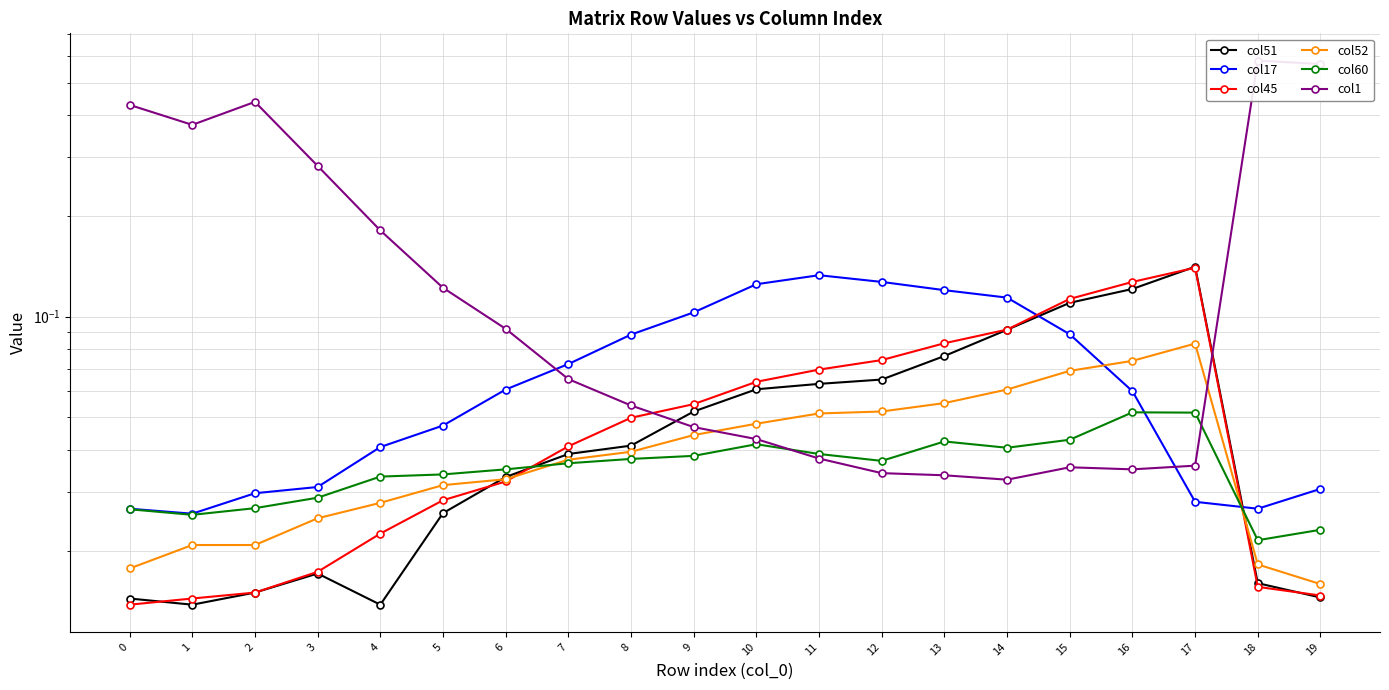

Reading right to left, what are all the values shown in this chart?

col51: 0.0	0.0	0.1	0.1	0.1	0.1	0.1	0.1	0.1	0.1	0.1	0.0	0.0	0.0	0.0	0.0	0.0	0.0	0.0	0.0
col17: 0.0	0.0	0.0	0.1	0.1	0.1	0.1	0.1	0.1	0.1	0.1	0.1	0.1	0.1	0.0	0.0	0.0	0.0	0.0	0.0
col45: 0.0	0.0	0.1	0.1	0.1	0.1	0.1	0.1	0.1	0.1	0.1	0.0	0.0	0.0	0.0	0.0	0.0	0.0	0.0	0.0
col52: 0.0	0.0	0.1	0.1	0.1	0.1	0.1	0.1	0.1	0.0	0.0	0.0	0.0	0.0	0.0	0.0	0.0	0.0	0.0	0.0
col60: 0.0	0.0	0.1	0.1	0.0	0.0	0.0	0.0	0.0	0.0	0.0	0.0	0.0	0.0	0.0	0.0	0.0	0.0	0.0	0.0
col1: 0.6	0.6	0.0	0.0	0.0	0.0	0.0	0.0	0.0	0.0	0.0	0.1	0.1	0.1	0.1	0.2	0.3	0.4	0.4	0.4